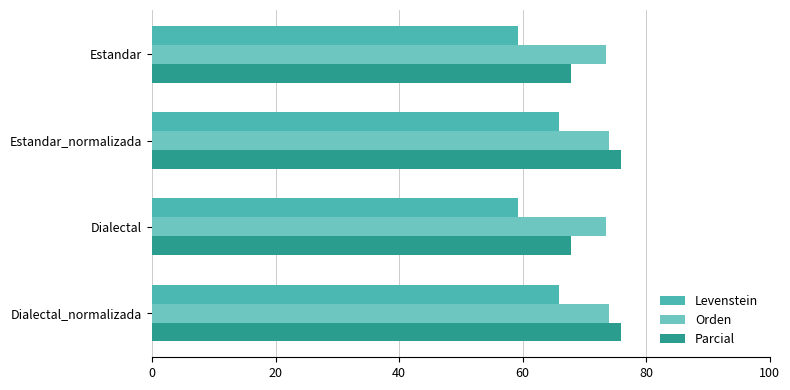

Count the number of data series in this chart.

3